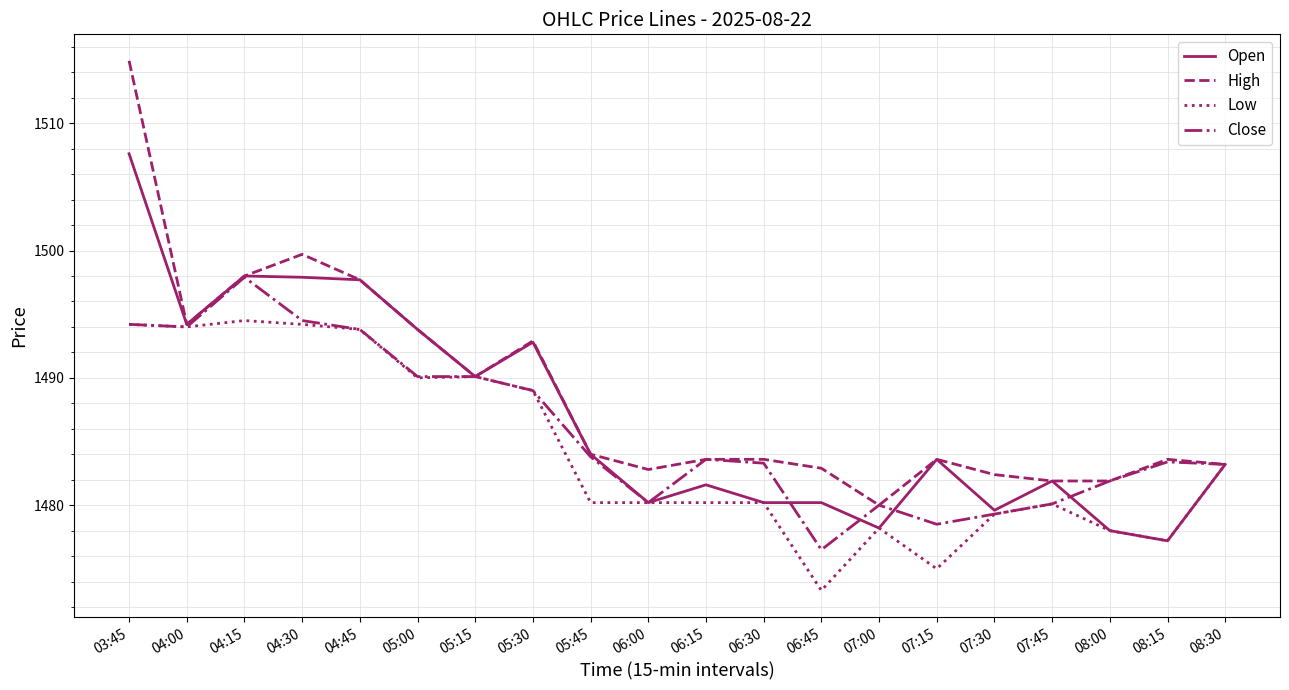

Which series has the largest range (max minus min)?

High